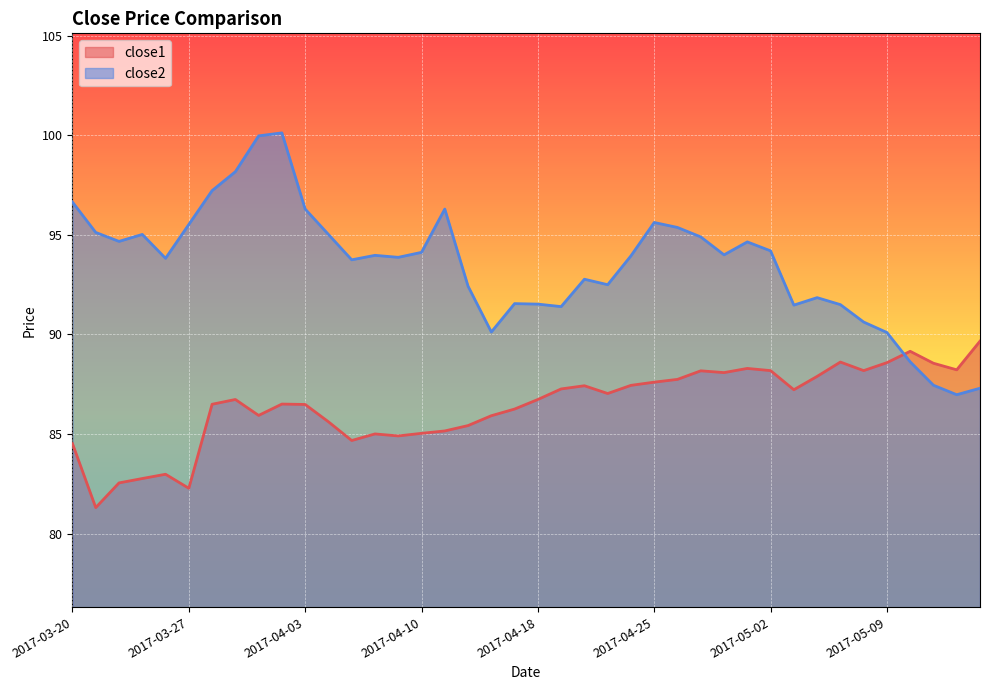

At which category does close2 reach its first local peak?

2017-03-23